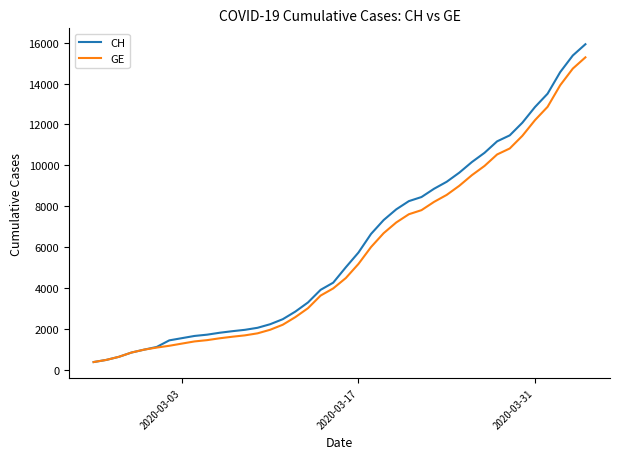

Which series has the largest range (max minus min)?

CH